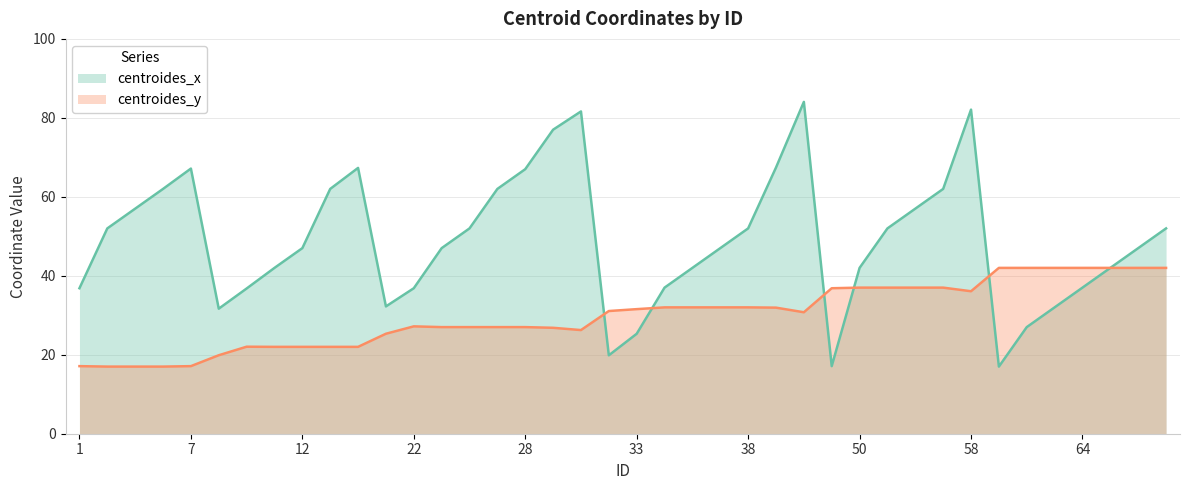

True or false: centroides_y and centroides_x cross at least once.

True